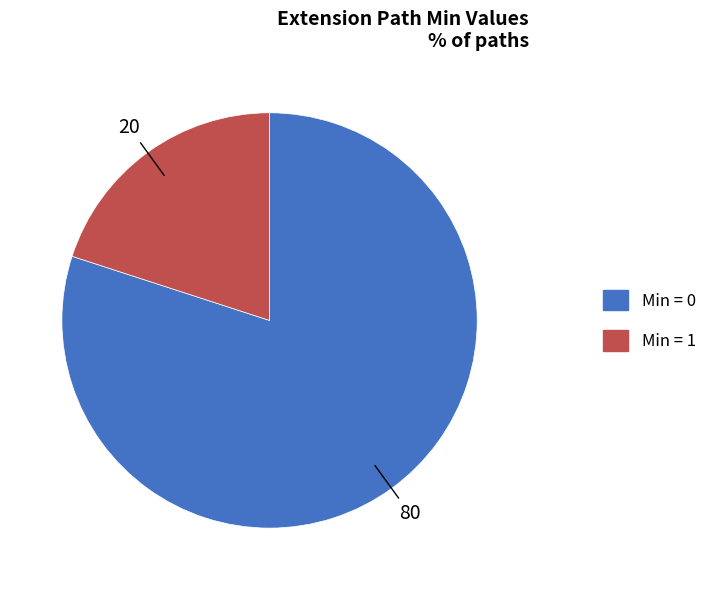

Is there any slice that represents more than half of the pie?

Yes